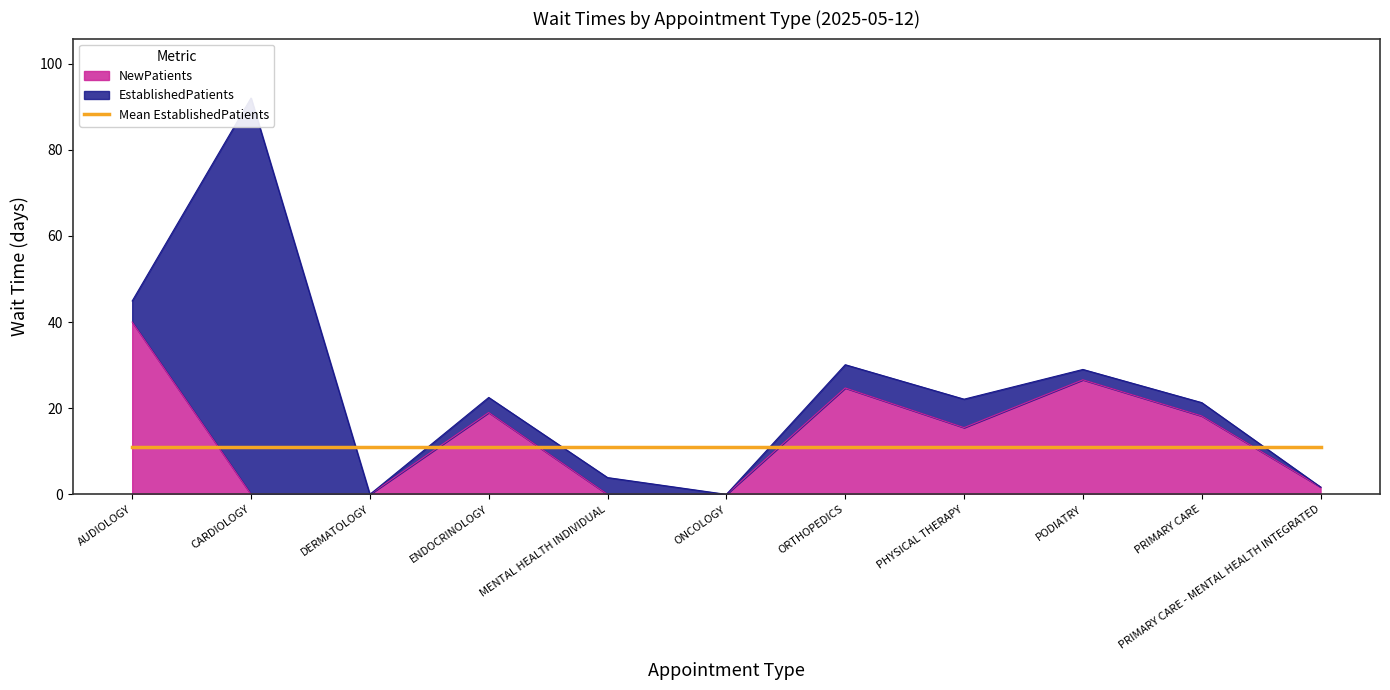

Which label corresponds to the largest value in the chart?

AUDIOLOGY